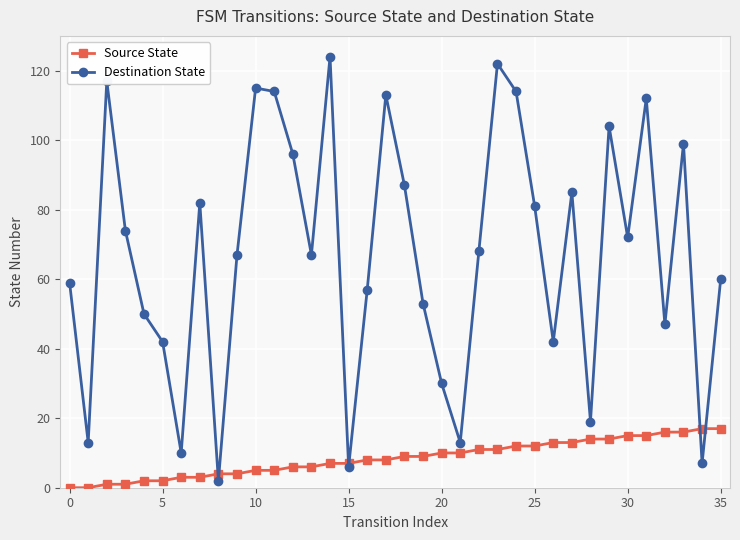

Which series has the largest range (max minus min)?

Destination State